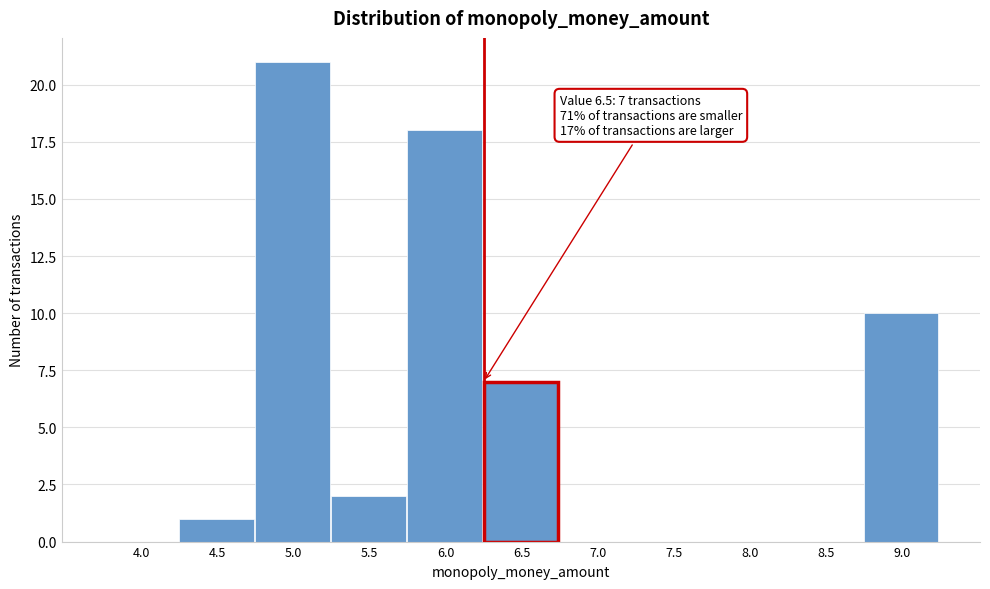

Reading left to right, transcribe all the data shown in this chart.

4.0=0	4.5=1	5.0=21	5.5=2	6.0=18	6.5=7	7.0=0	7.5=0	8.0=0	8.5=0	9.0=10